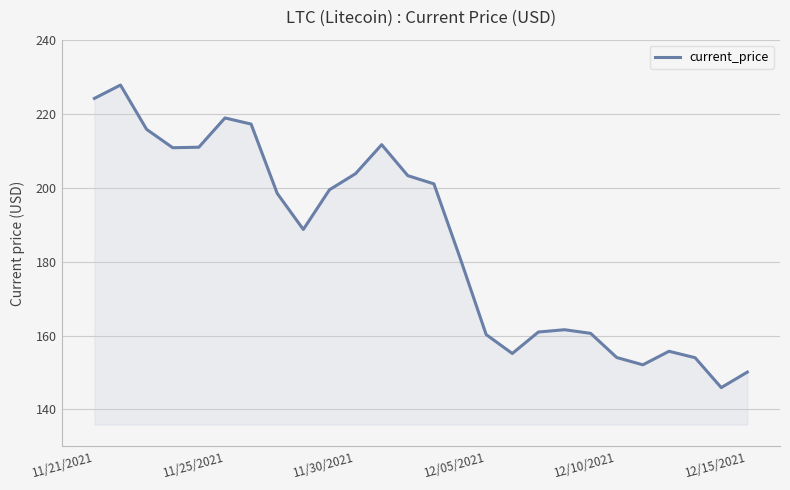

What is the smallest value displayed?

145.9